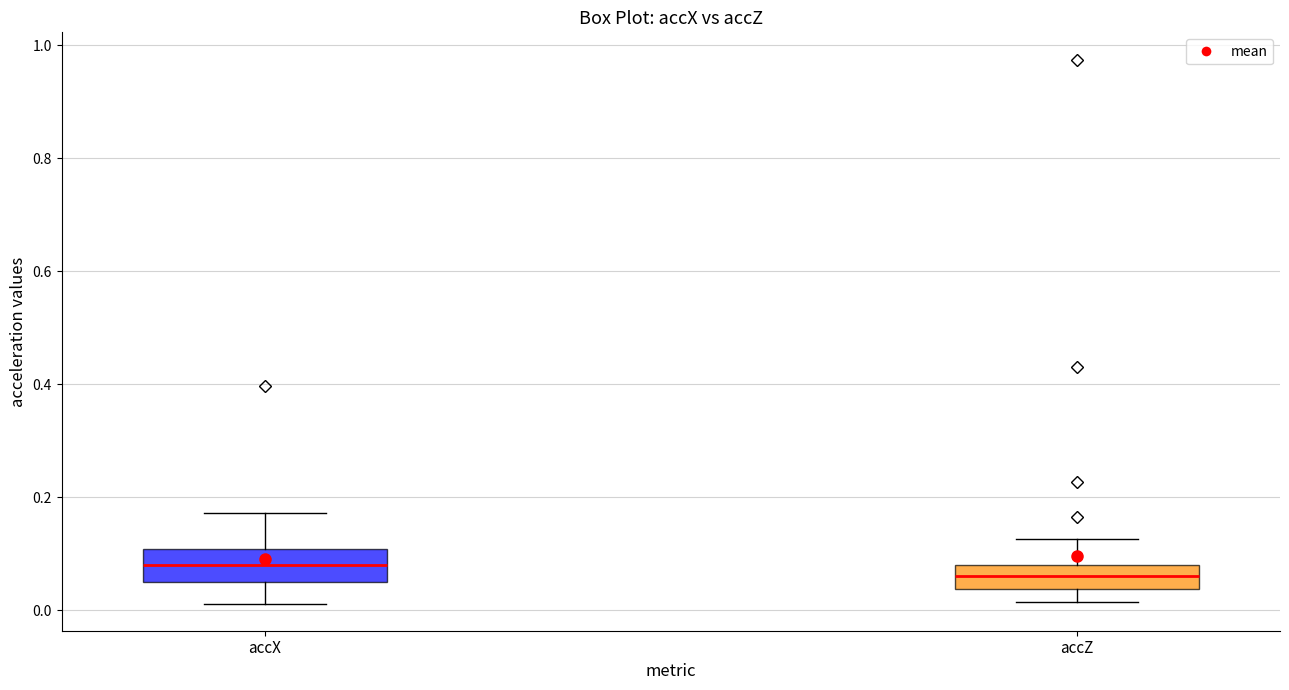

Where does the lower whisker of the box for accX end on the y-axis? The values are not printed on the chart, so give them approximately, as read against the axis.

0.02